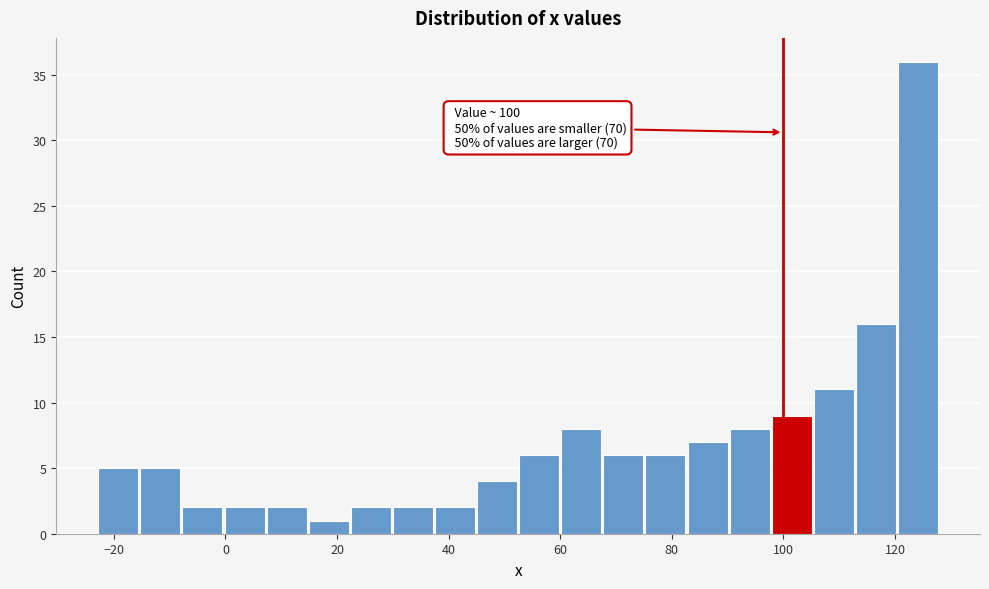

Around what value on the x-axis is the tallest bar? Give the approximate position of its centre, as read against the axis.

124